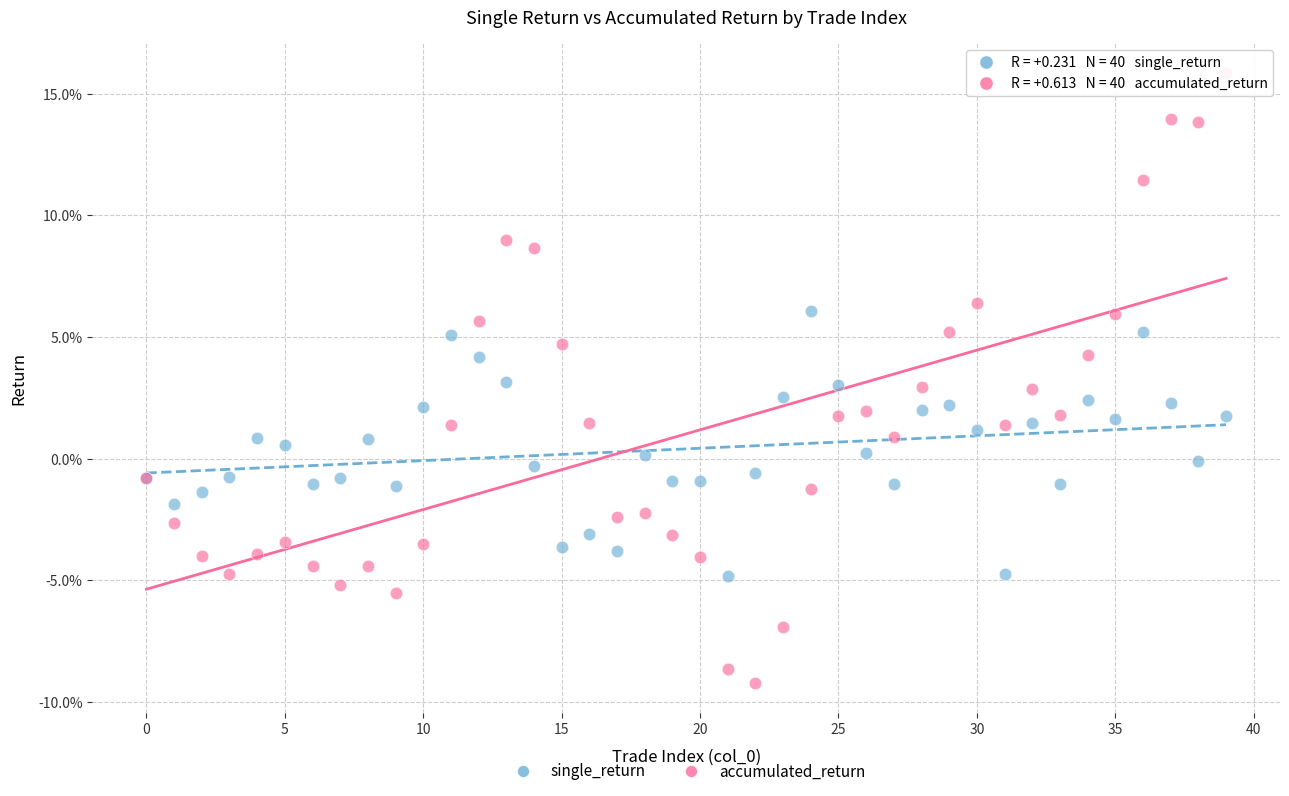

Which series contains the highest Y value?

accumulated_return